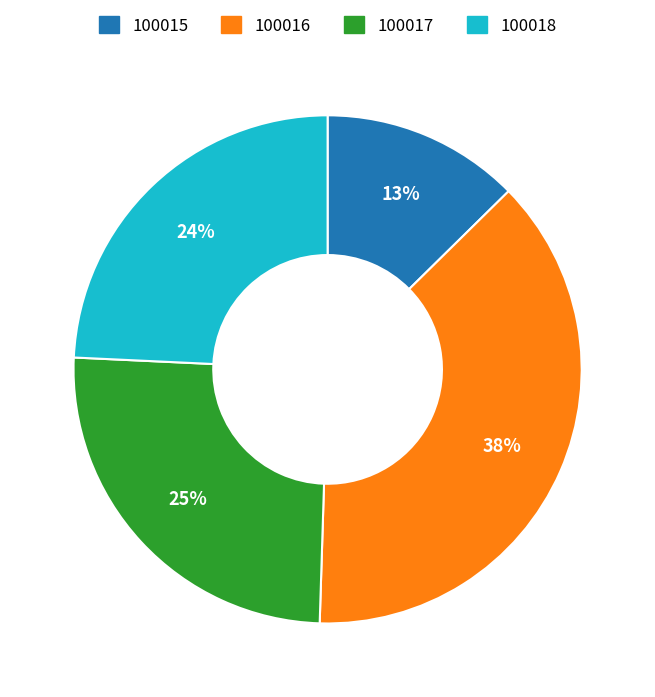

Count the number of slices in the pie.

4